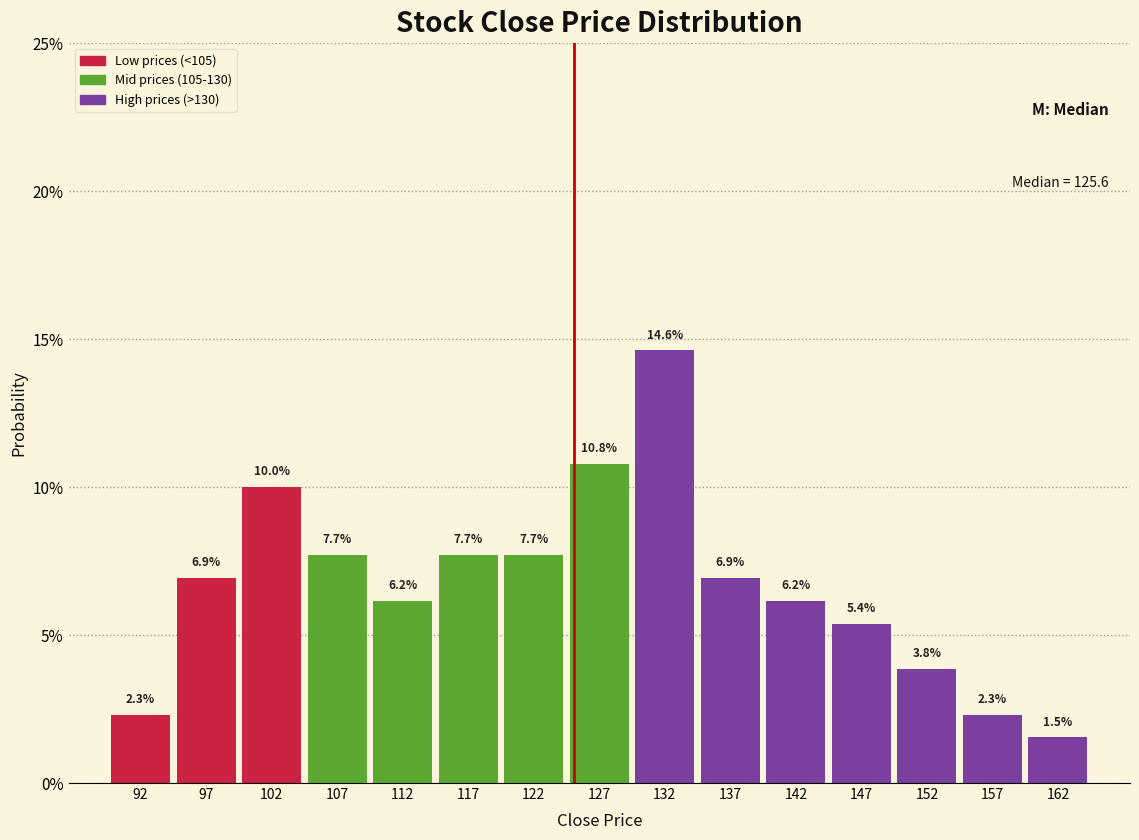

What is the height of the bar covering 150 to 155 on the x-axis?

3.8